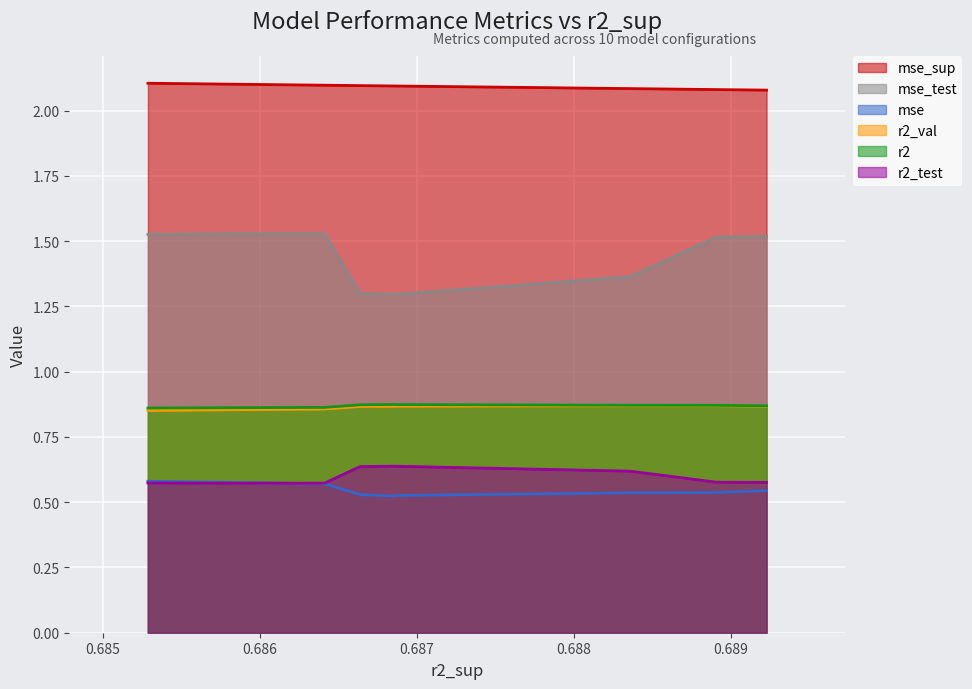

Is the value of mse_sup at model_2_9_1 greater than the value of r2_val at model_2_9_5?

Yes